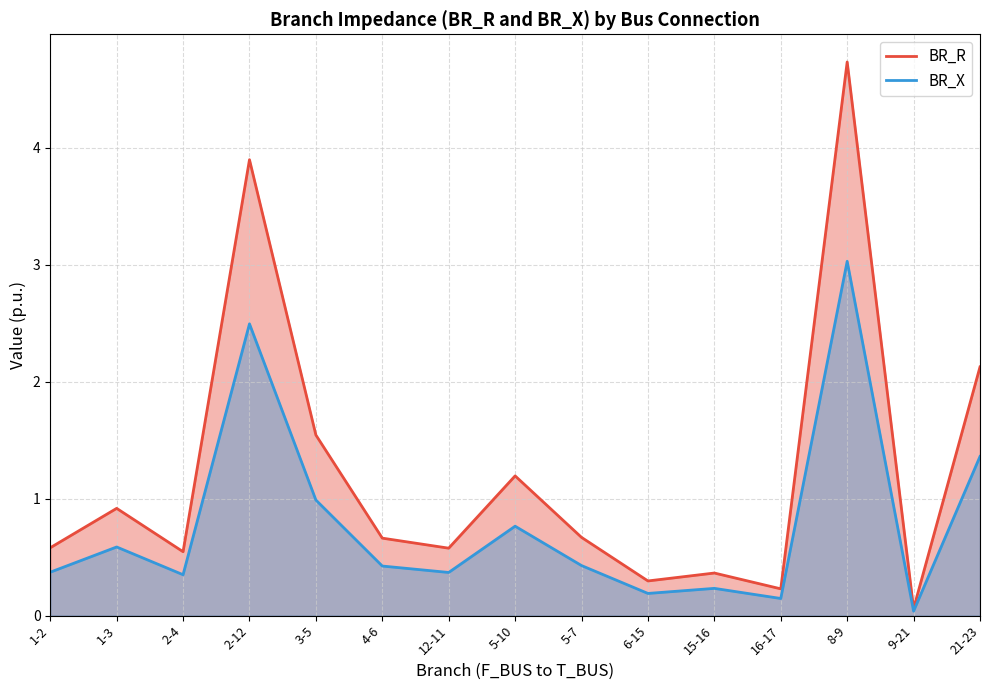

Reading left to right, list all the values displayed in this chart.

BR_R: 0.6	0.9	0.5	3.9	1.5	0.7	0.6	1.2	0.7	0.3	0.4	0.2	4.7	0.1	2.1
BR_X: 0.4	0.6	0.3	2.5	1.0	0.4	0.4	0.8	0.4	0.2	0.2	0.1	3.0	0.0	1.4